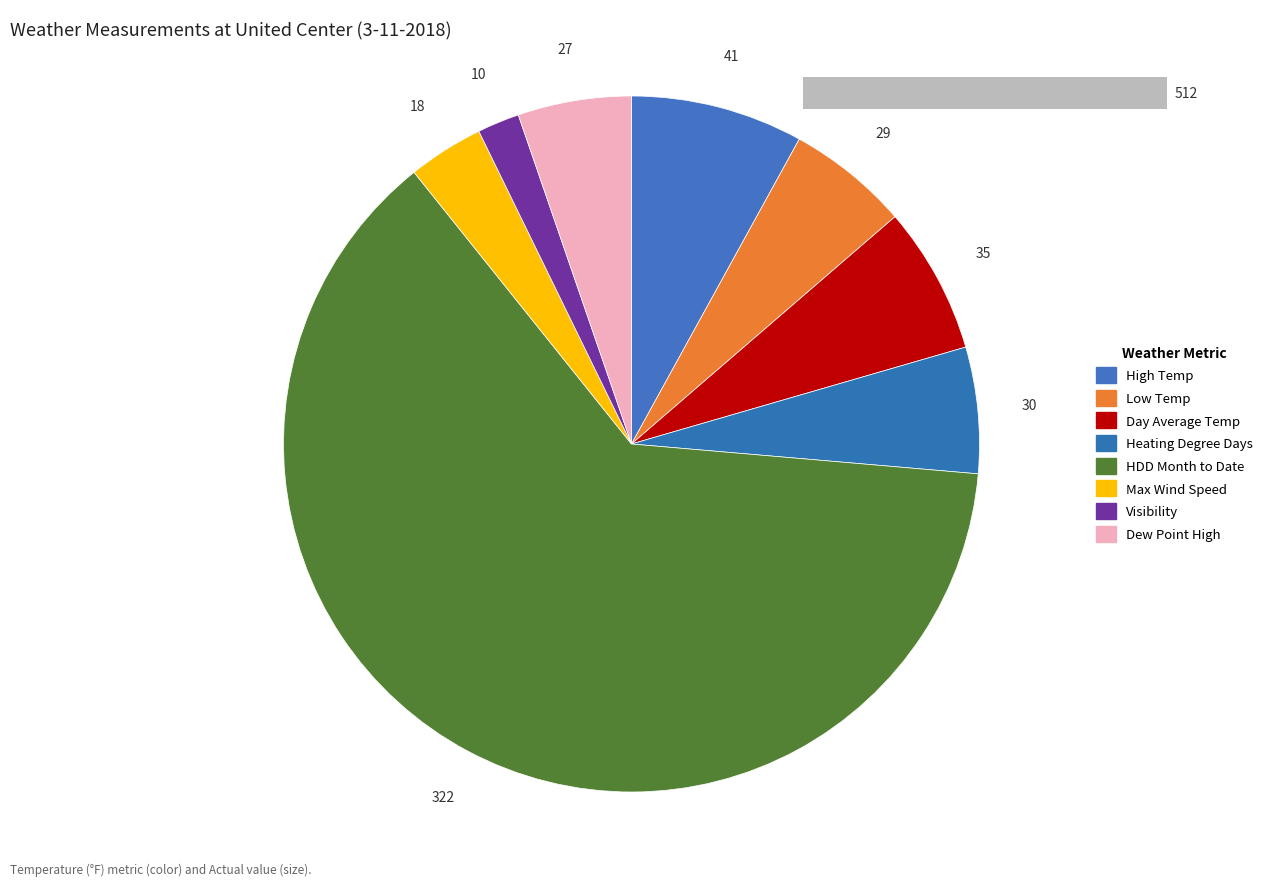

True or false: High Temp accounts for 8% of the total.

True